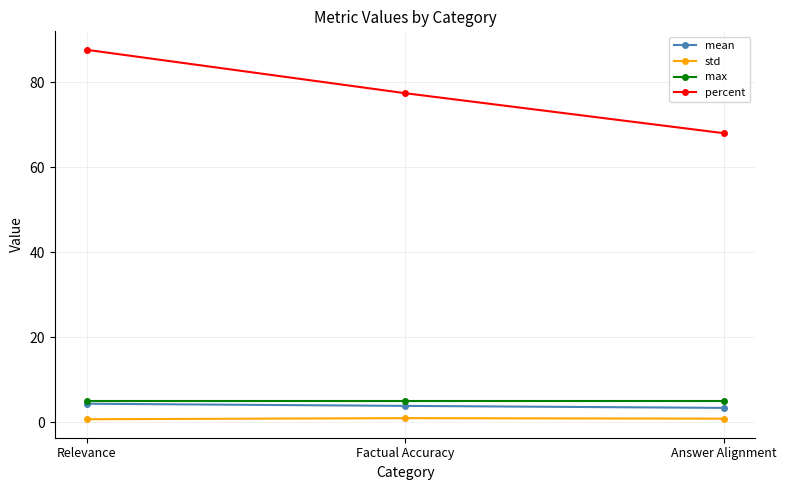

What is the sum of the max values at Factual Accuracy and Answer Alignment?

10.0